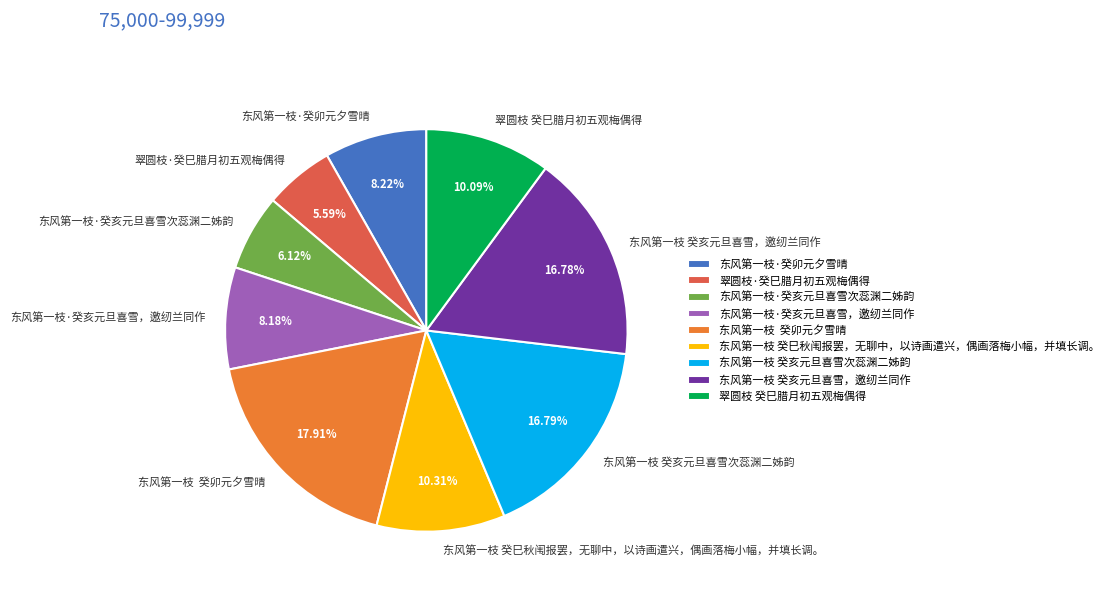

The 东风第一枝 癸亥元旦喜雪，邀纫兰同作 slice represents 31% of the pie. True or false?

False